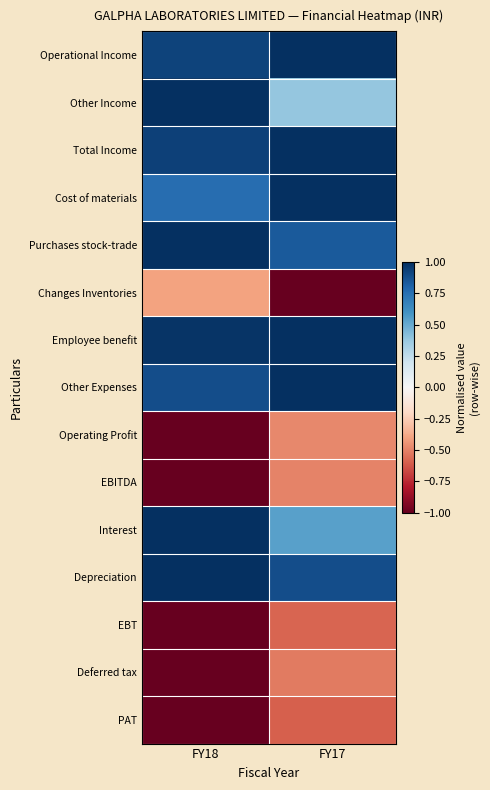

What is the maximum value shown in the chart?

1.0